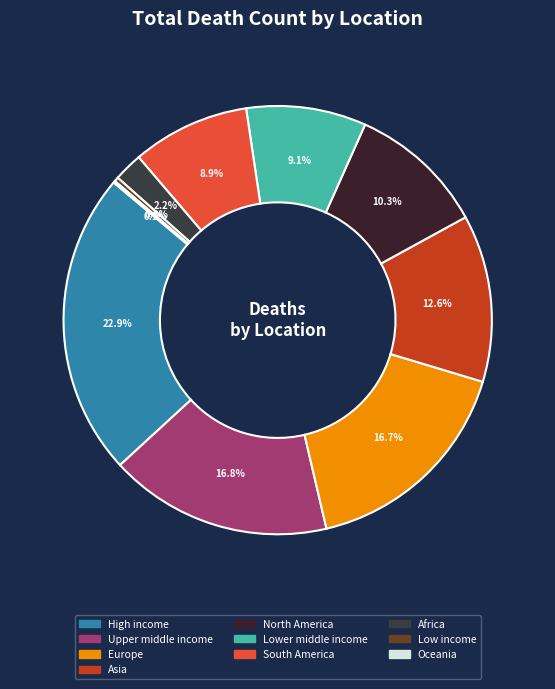

To the nearest percent, what percentage of the pie is High income?

23%